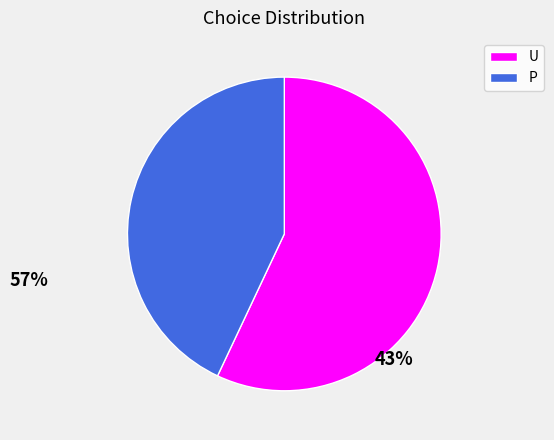

Which slice is the smallest?

P